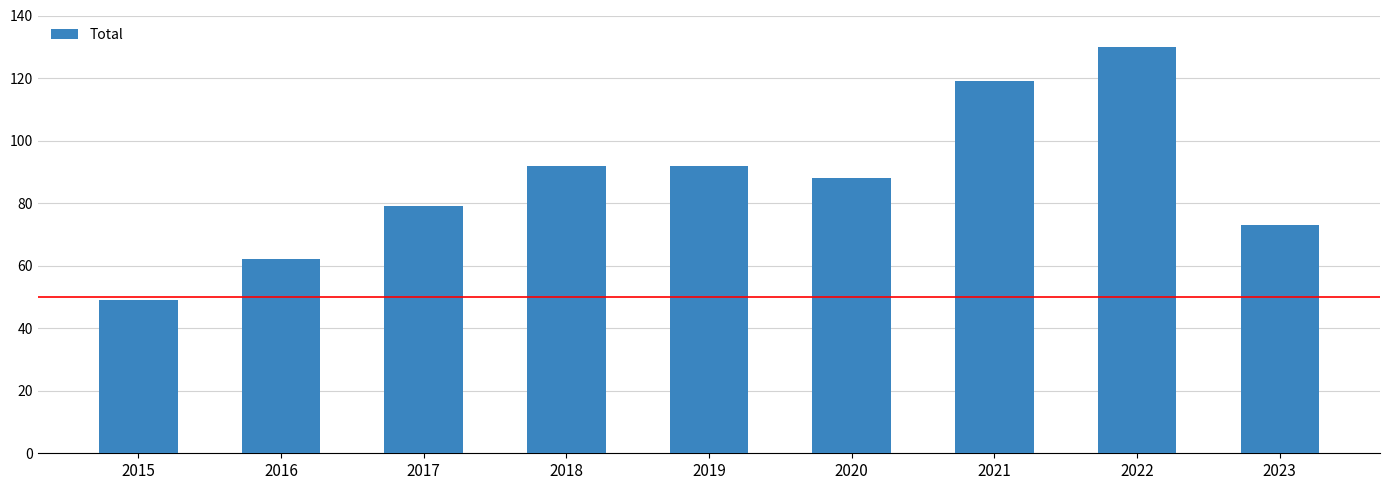

Reading right to left, transcribe all the data shown in this chart.

2023=73	2022=130	2021=119	2020=88	2019=92	2018=92	2017=79	2016=62	2015=49